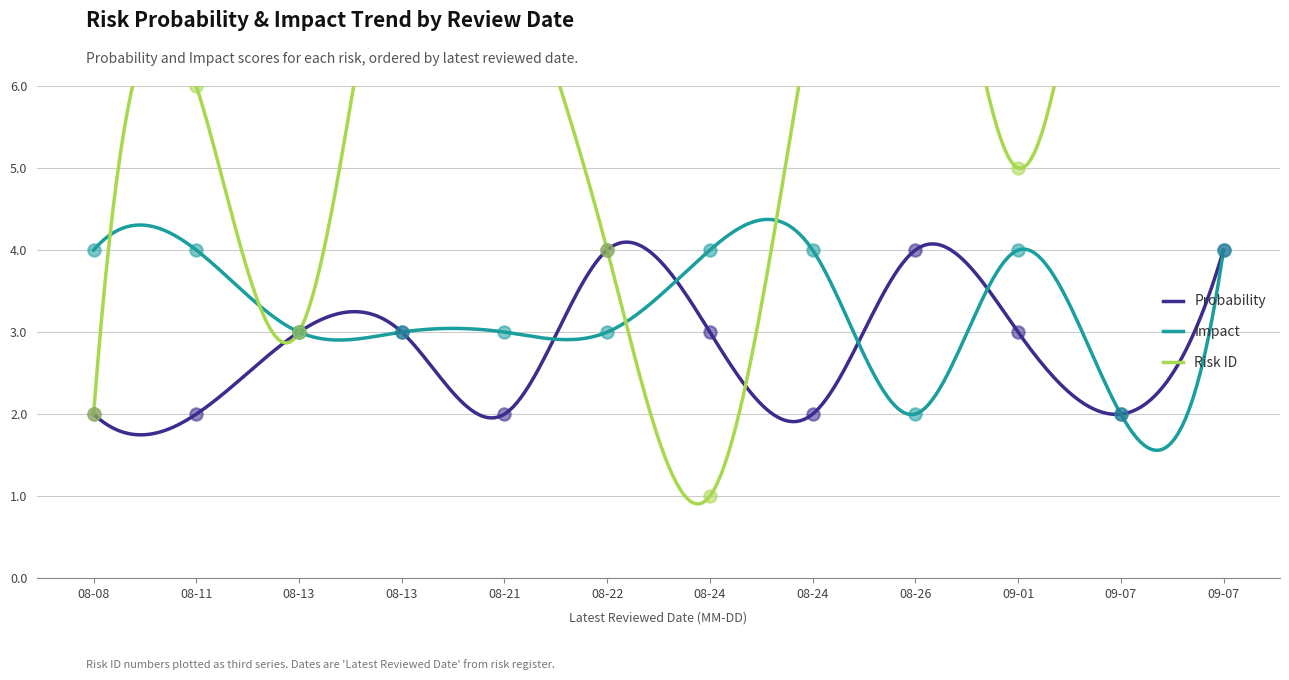

What is the highest value of the Probability series?

4.1